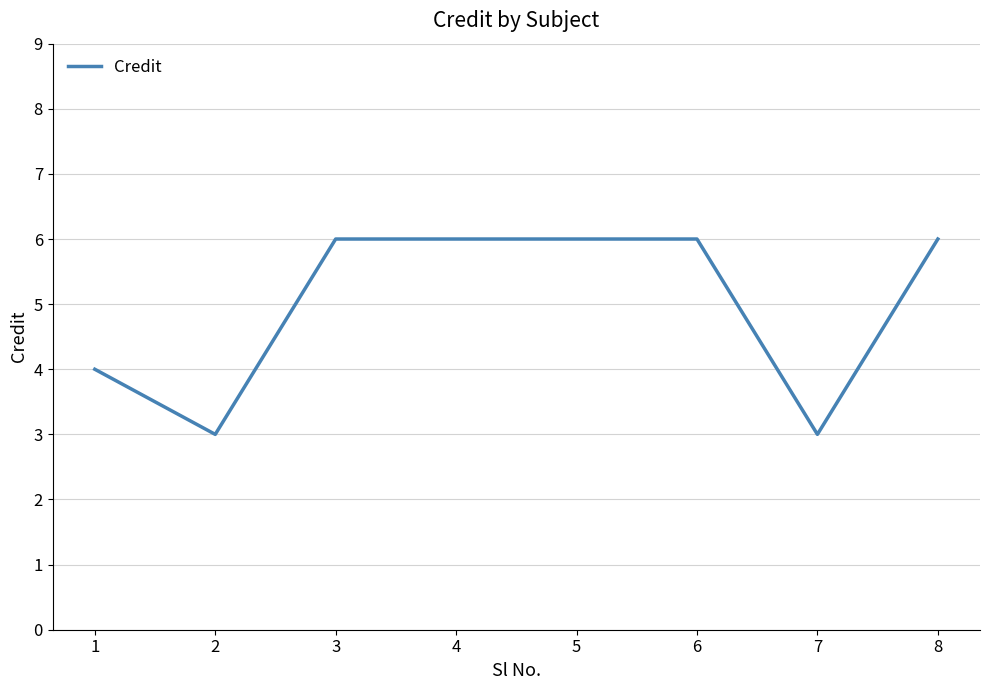

The chart shows a value of 10 at 8. True or false?

False